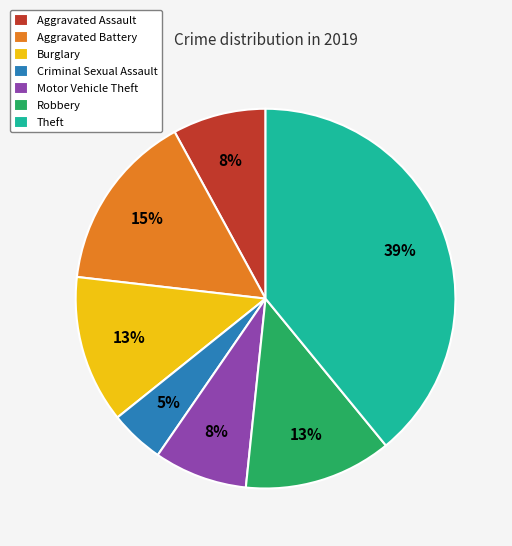

Is Criminal Sexual Assault the majority of the pie?

No